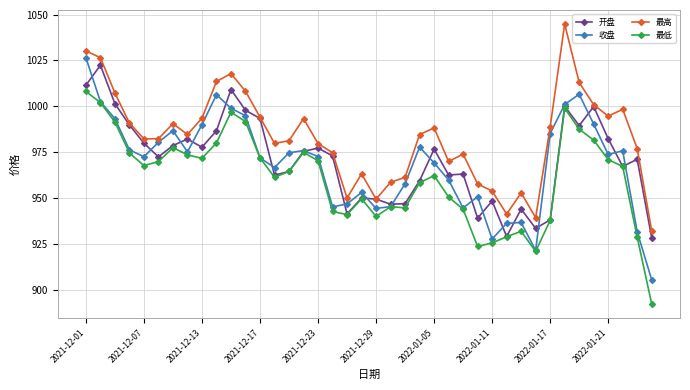

What is the minimum value shown in the chart?

892.2